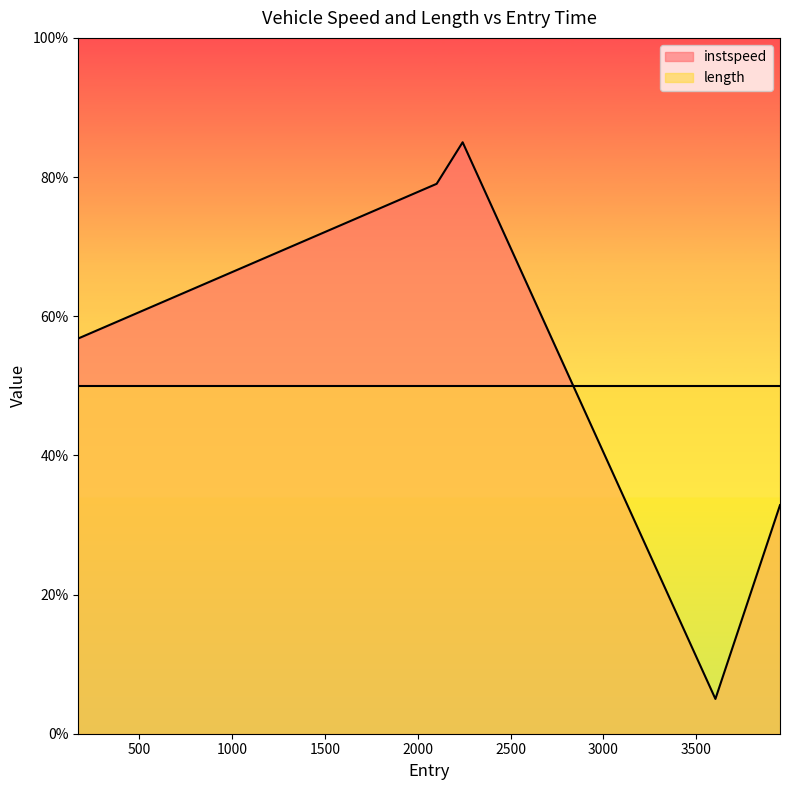

Approximately how many times larger is the value at 171.0 compared to 2242.0?

0.7